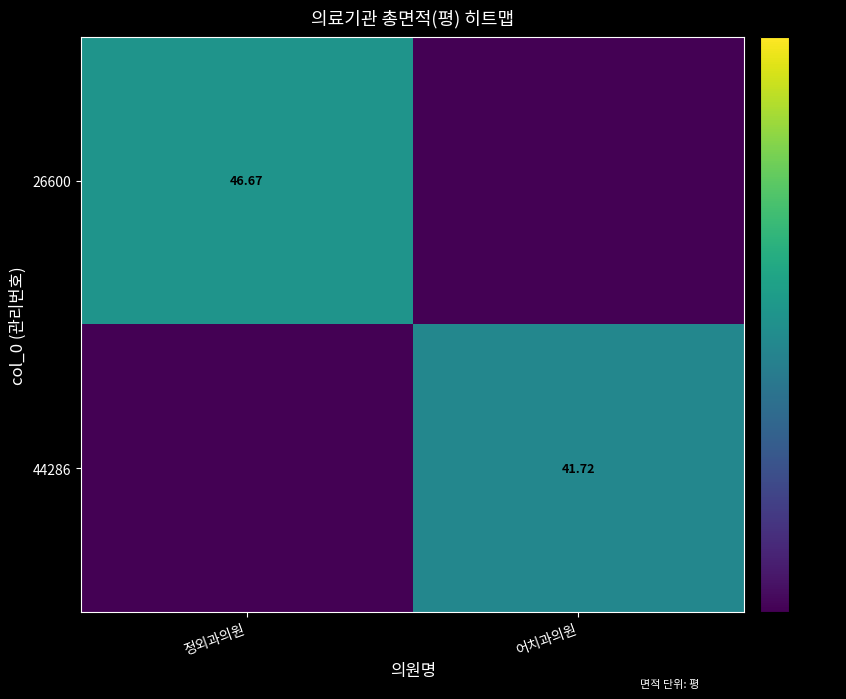

Is the value of 44286 at 어치과의원 greater than the value of 26600 at 정외과의원?

No